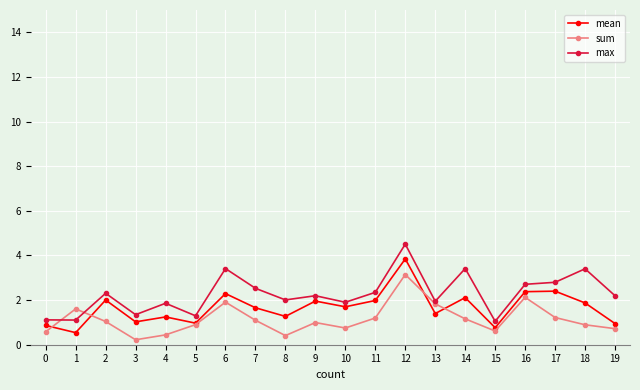

What is the value of the sum point at the 18th from the left?

1.2